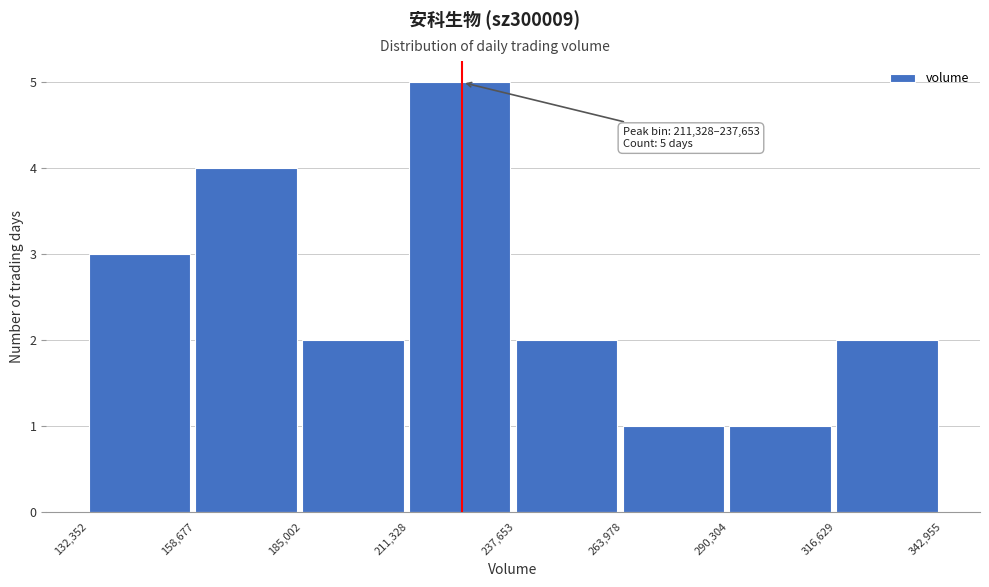

Which range on the x-axis has the tallest bar?

211,328 to 237,653